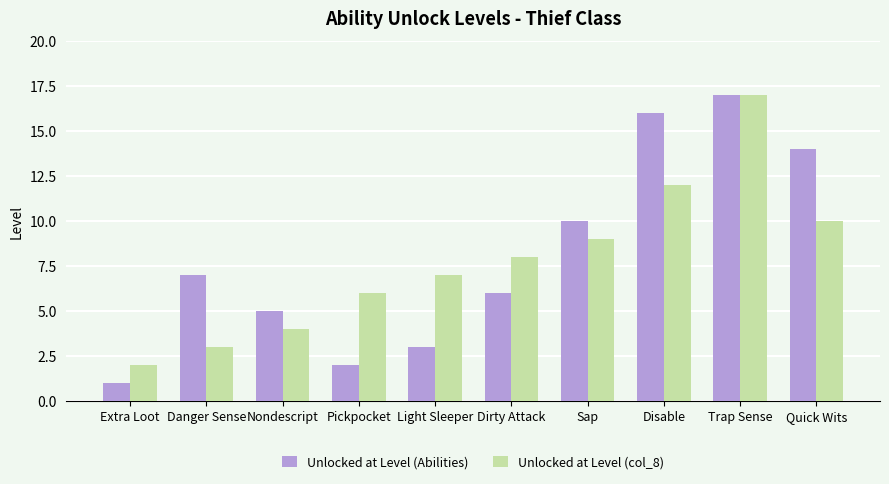

What position from the right is Danger Sense?

9